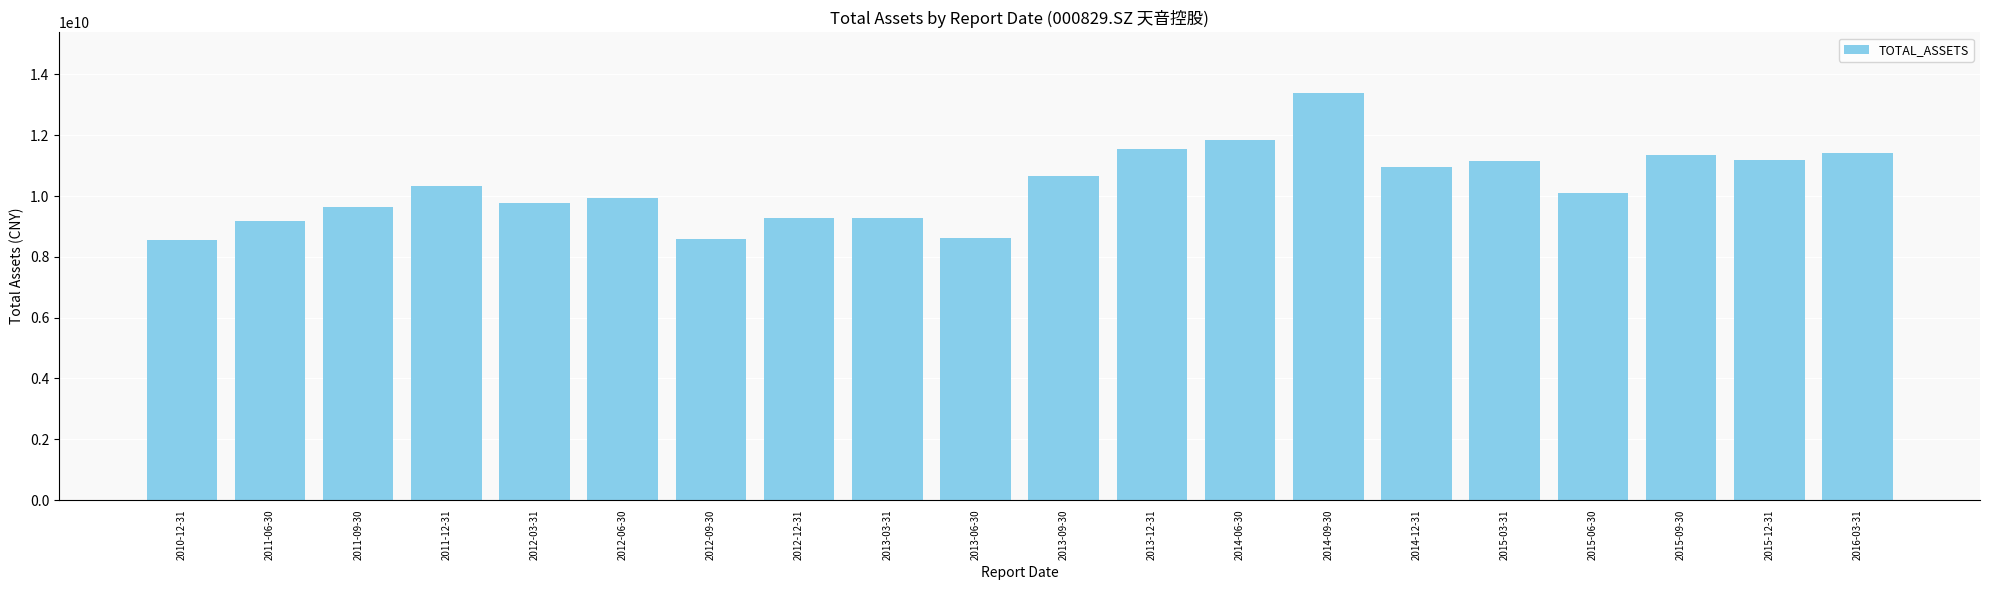

Where does the data first go above 10328989603?

2011-12-31